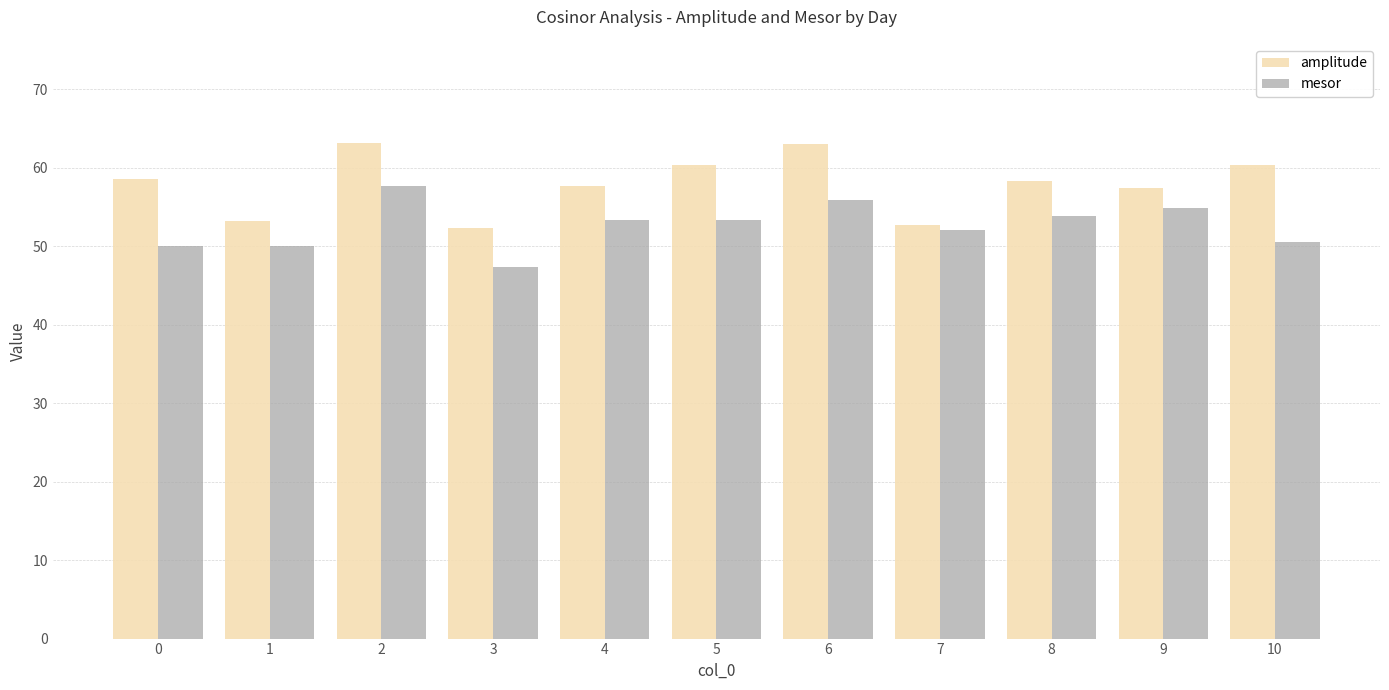

What is the total value across all series at 3?

99.7